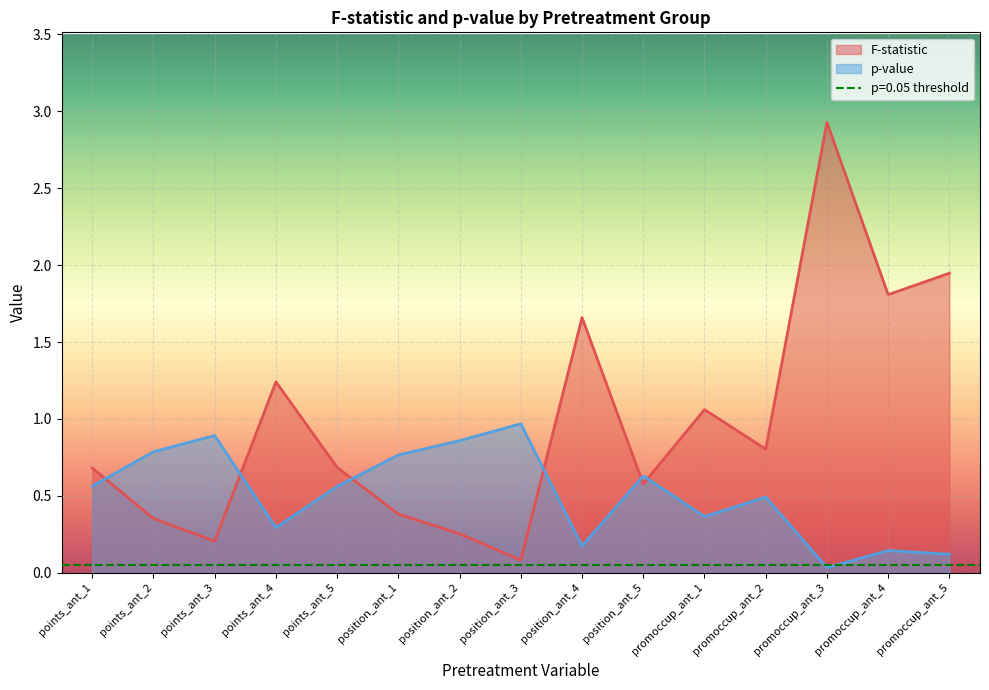

After their last crossing, which series has the higher values: F-statistic or p-value?

F-statistic